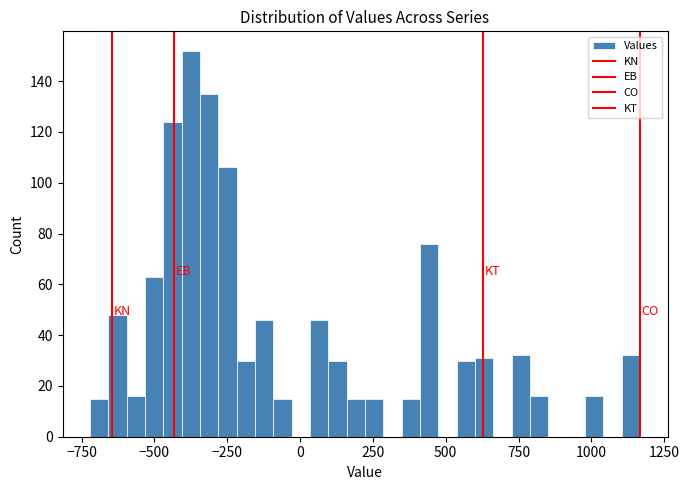

Read against the x-axis, roughly where is the centre of the tallest bar?

-350